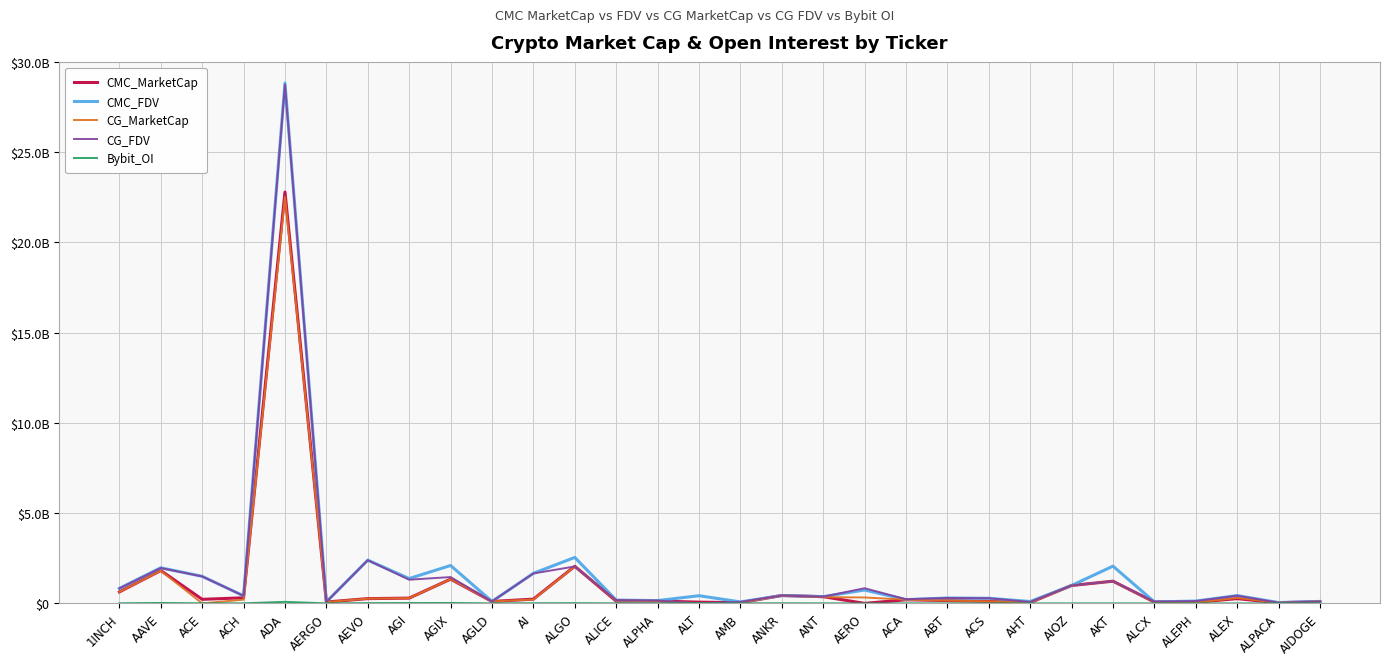

Does the chart display data point markers on the line(s)?

No